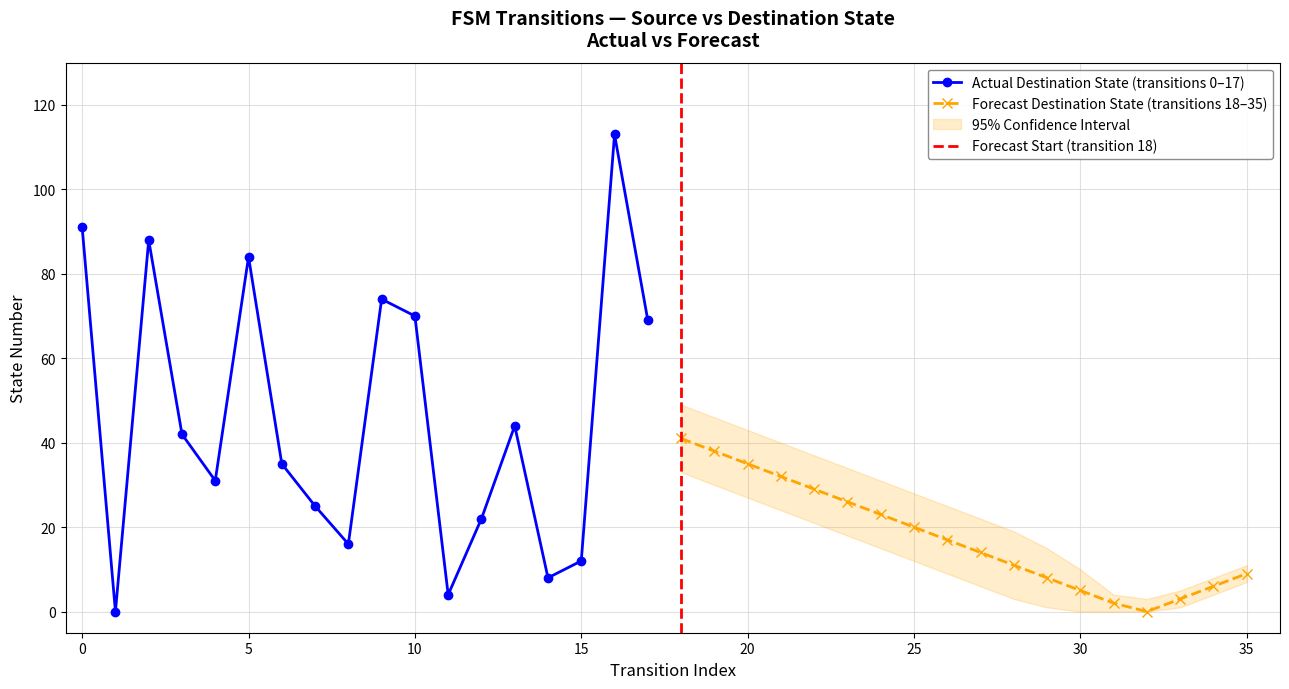

At which category does ci_upper reach its first local valley?

32